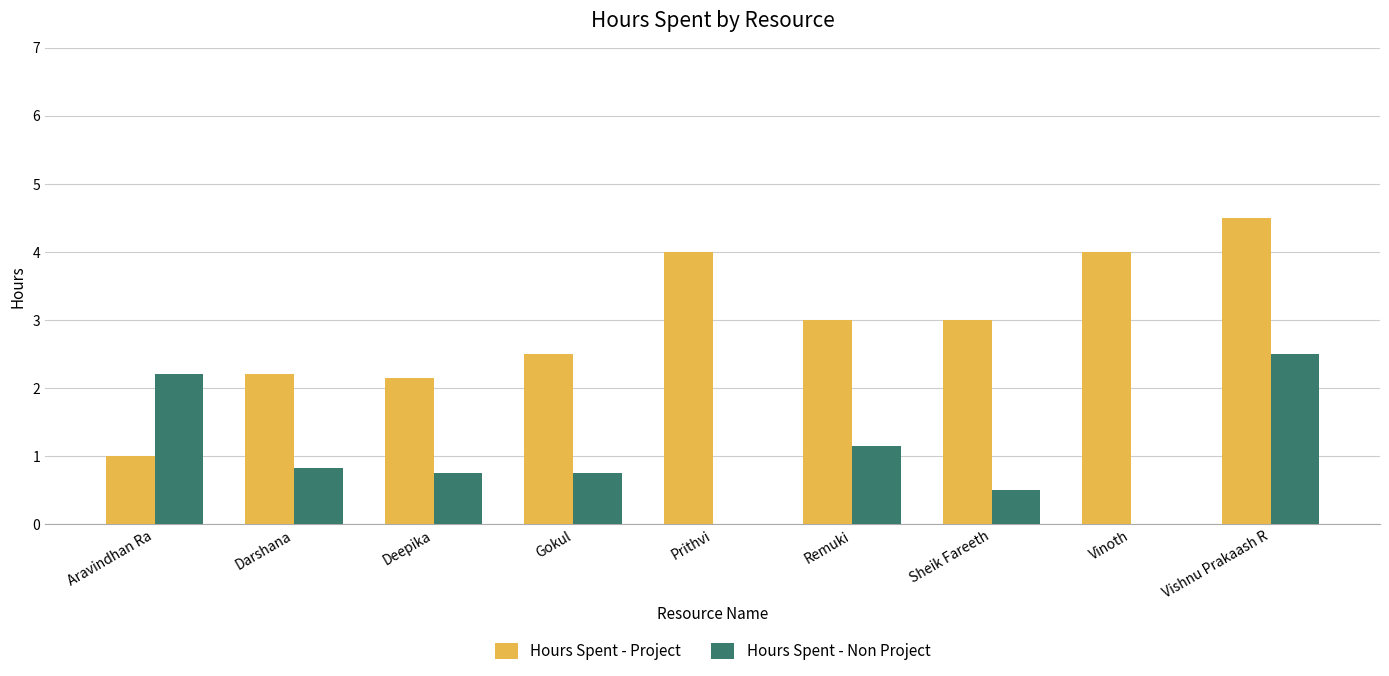

Are the bars grouped side by side (vs. stacked)?

Yes